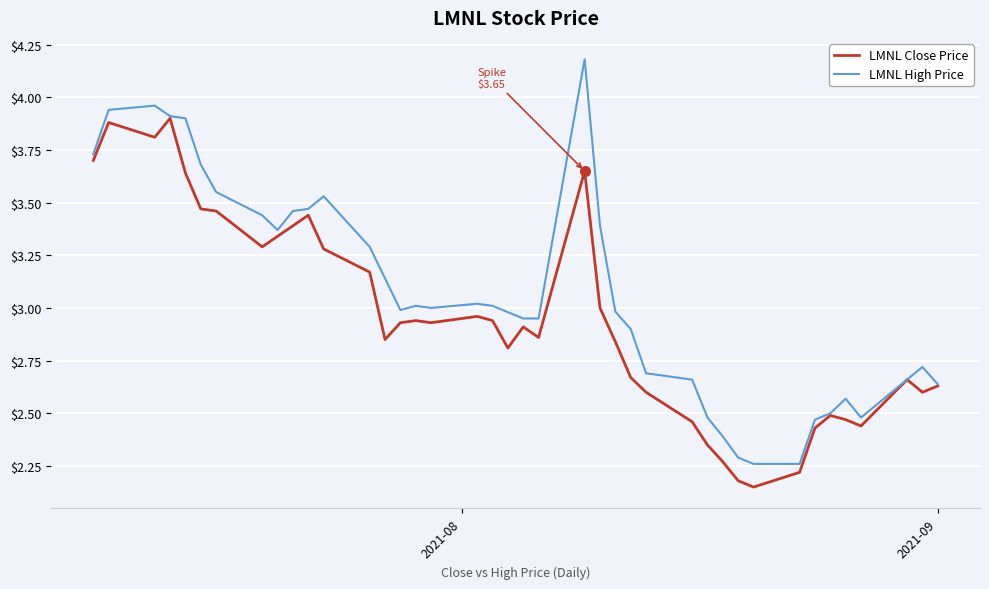

What is the difference between the maximum and second lowest values in the LMNL Close Price series?

1.7